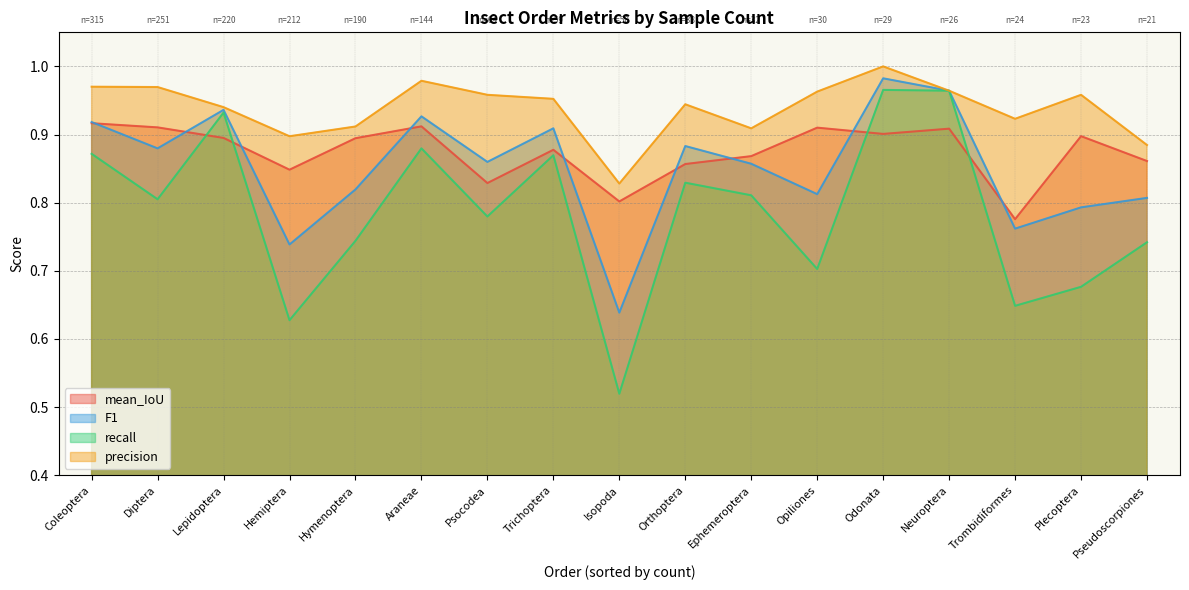

At which category does the chart reach its minimum across all series?

Isopoda